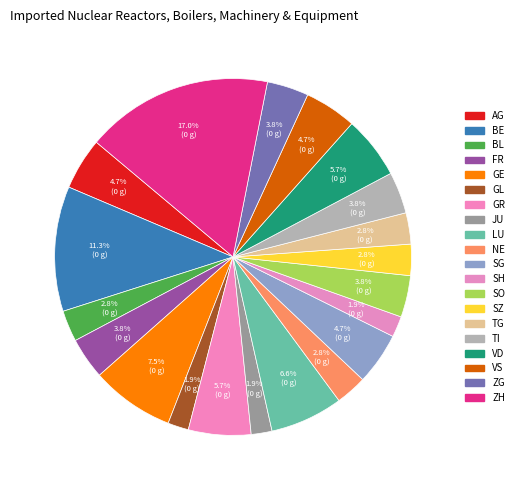

To the nearest percent, what percentage of the pie is VD?

6%